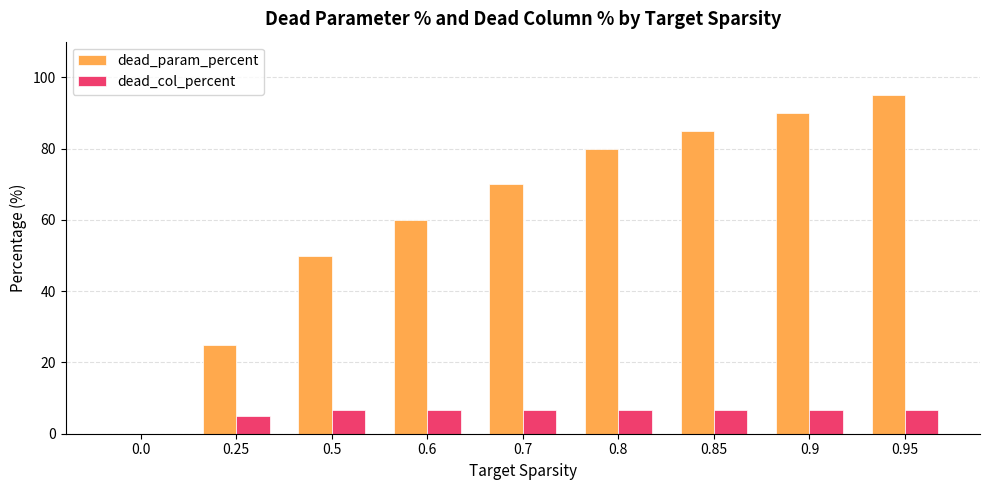

What are all the series names shown in the legend?

dead_param_percent, dead_col_percent